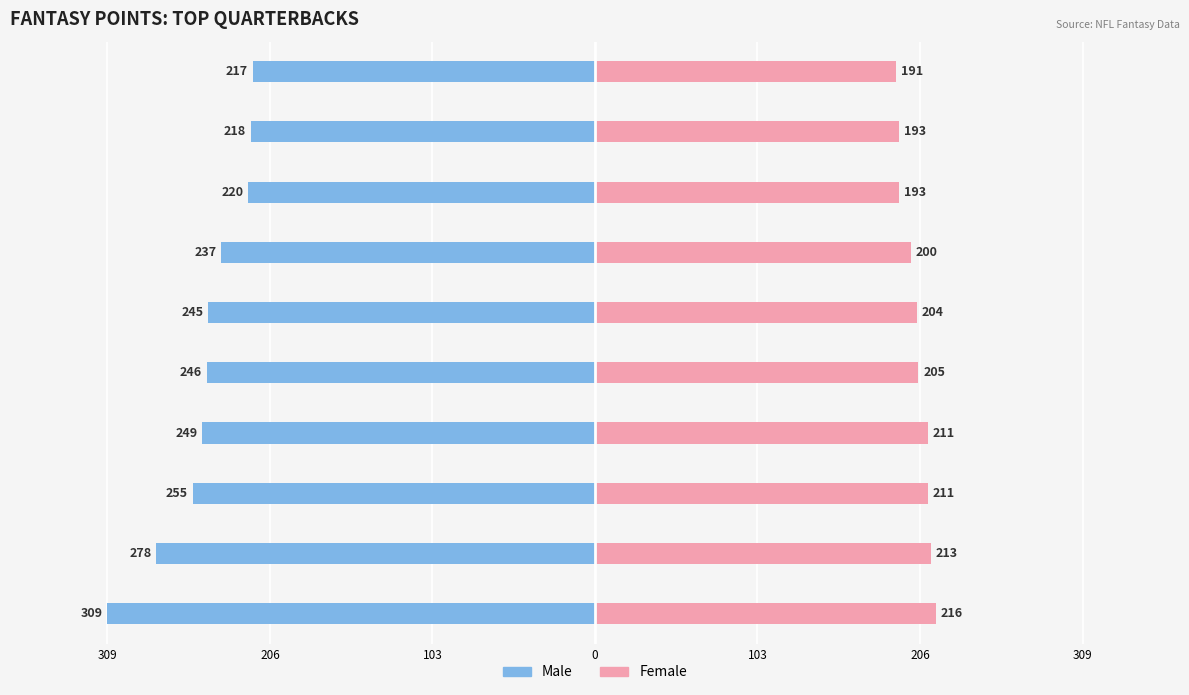

What is the sum of all Female values?

2037